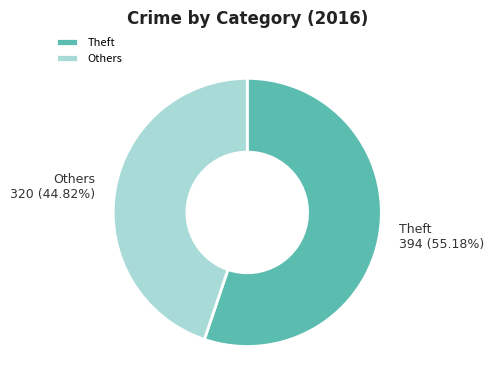

Rank the categories by value from lowest to highest.

Others, Theft